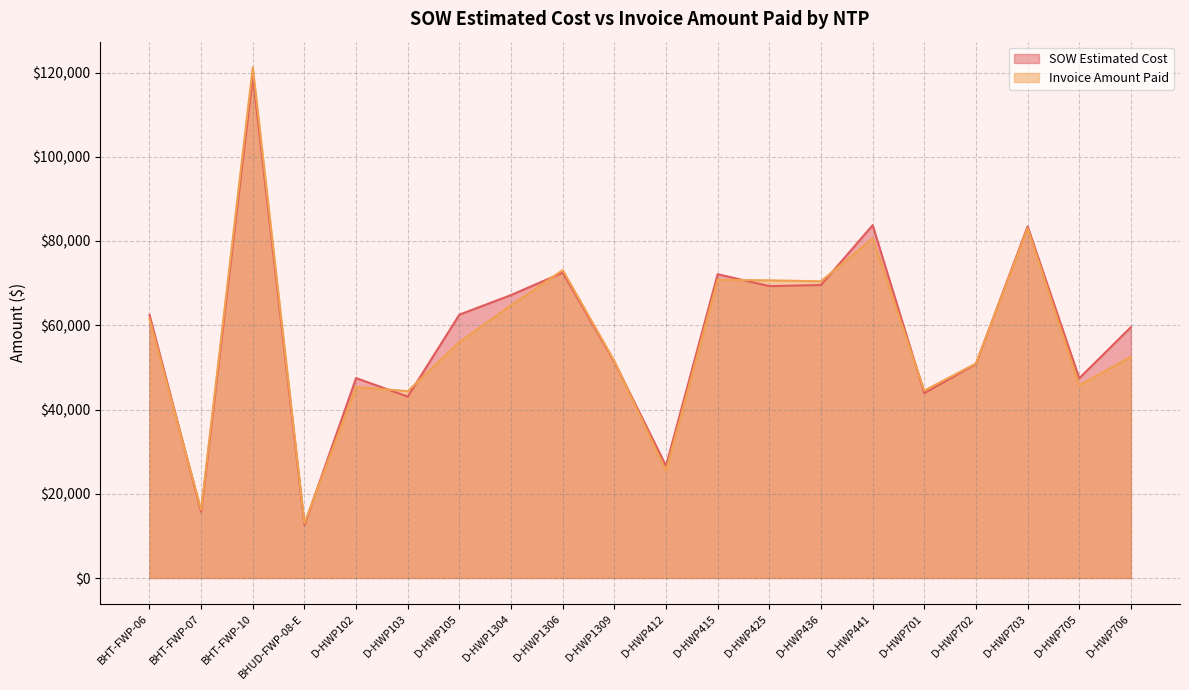

Which has a higher value, D-HWP425 or BHT-FWP-07?

D-HWP425